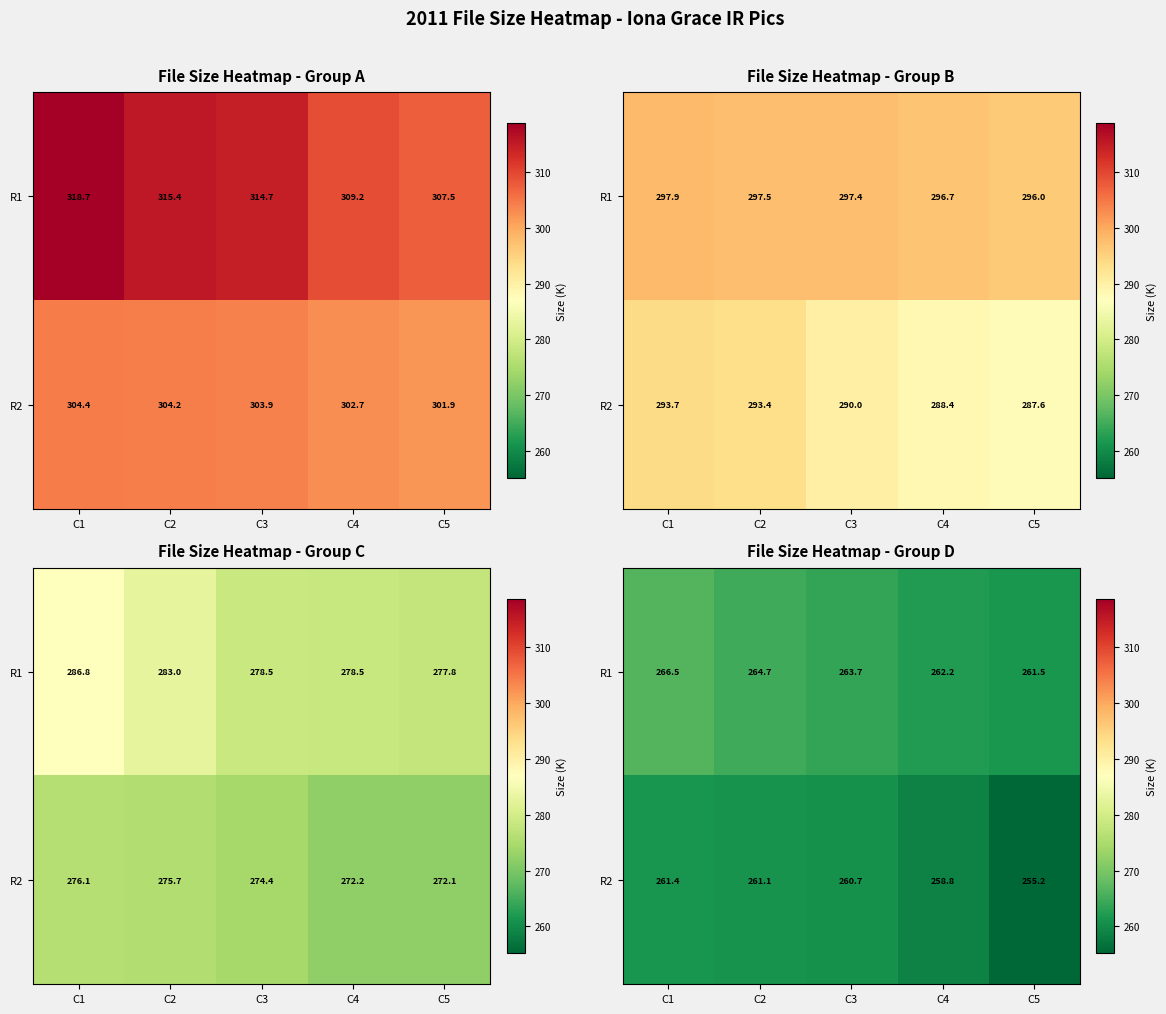

The value of R2 at C1 is 72.8. True or false?

False